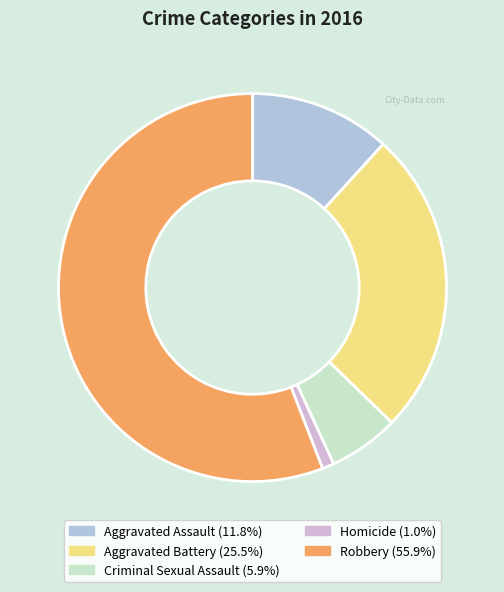

To the nearest percent, what is the difference between the largest and smallest slice percentages?

55%